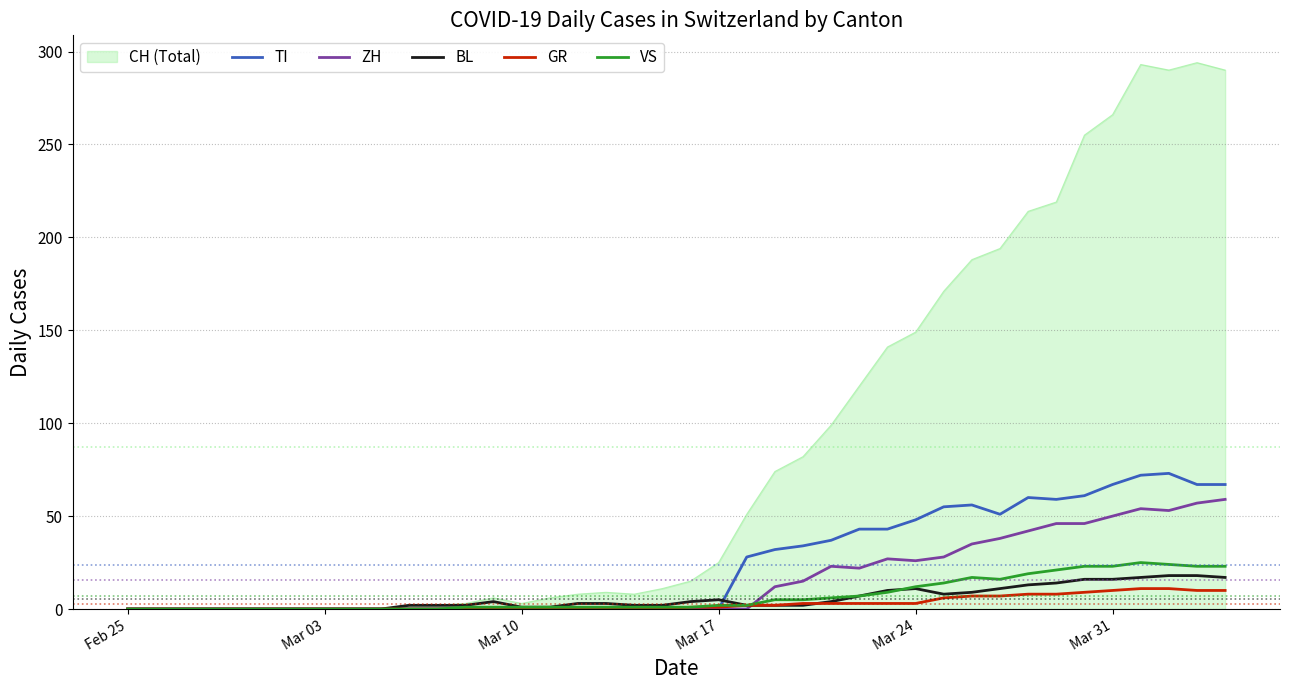

Does the chart have visible grid lines?

Yes